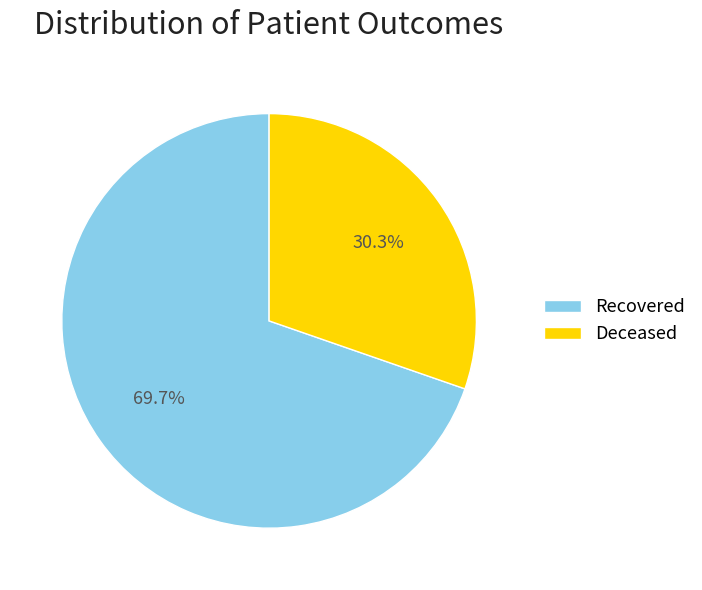

How many slices are in this pie chart?

2